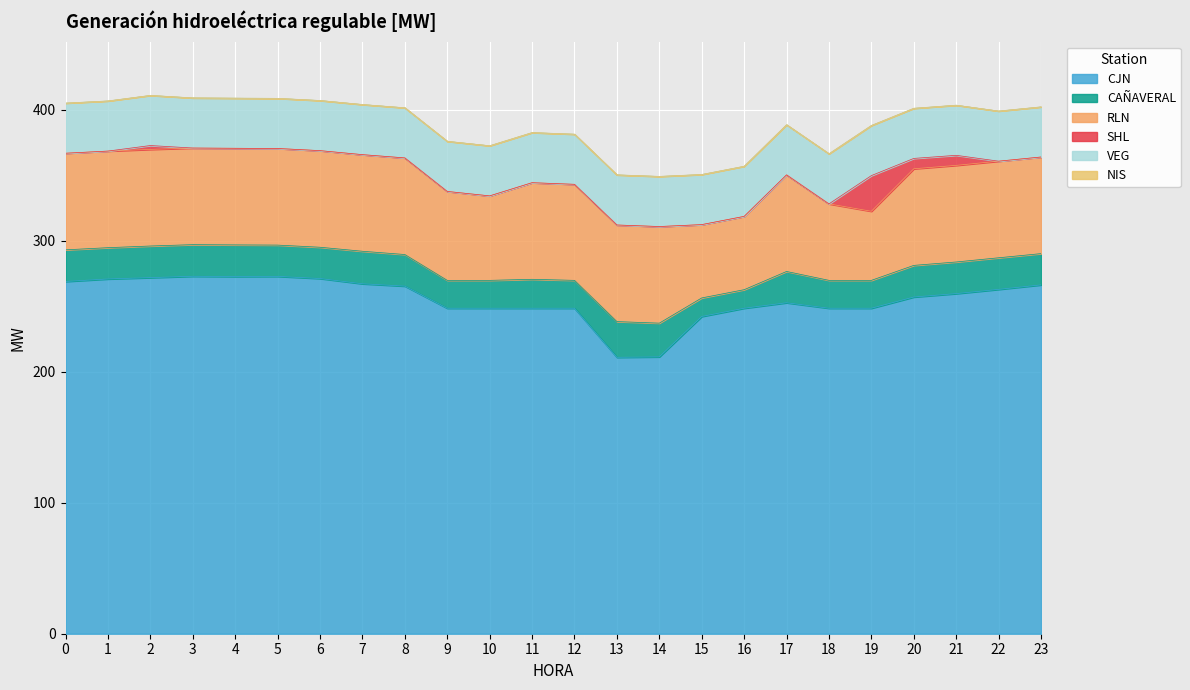

Reading right to left, list all the values displayed in this chart.

CJN: 266.2	262.8	259.6	257.0	248.4	248.4	252.6	248.4	242.1	211.3	211.0	248.4	248.4	248.4	248.4	265.3	267.1	271.1	272.7	272.6	272.8	271.8	270.8	268.8
CAÑAVERAL: 23.9	24.1	24.1	24.1	21.3	21.3	23.9	14.2	14.2	25.7	27.3	21.3	22.1	21.3	21.3	24.1	24.8	23.9	23.9	24.1	24.1	24.1	23.9	24.1
RLN: 73.7	73.7	73.7	73.7	52.7	58.4	73.7	56.0	56.0	73.7	73.7	73.3	73.7	64.5	67.9	73.7	73.7	73.7	73.7	73.7	73.7	73.7	73.7	73.7
SHL: 0.0	0.0	7.7	7.9	27.2	0.0	0.0	0.0	0.0	0.0	0.0	0.0	0.0	0.0	0.0	0.0	0.0	0.0	0.0	0.0	0.0	2.9	0.0	0.0
VEG: 38.3	38.3	38.3	38.3	38.3	38.3	38.3	38.3	38.3	38.3	38.3	38.3	38.3	38.3	38.3	38.3	38.3	38.3	38.3	38.3	38.3	38.3	38.3	38.3
NIS: 0.0	0.0	0.0	0.0	0.0	0.0	0.0	0.0	0.0	0.0	0.0	0.0	0.0	0.0	0.0	0.0	0.0	0.0	0.0	0.0	0.0	0.0	0.0	0.0